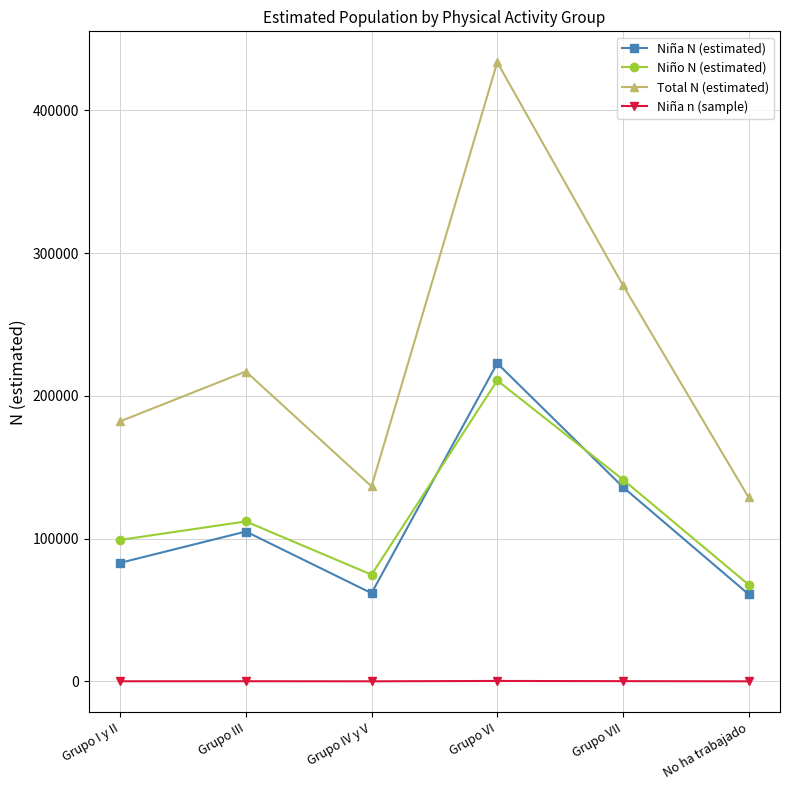

What is the value of the Niña N (estimated) point at the 4th from the left?

222907